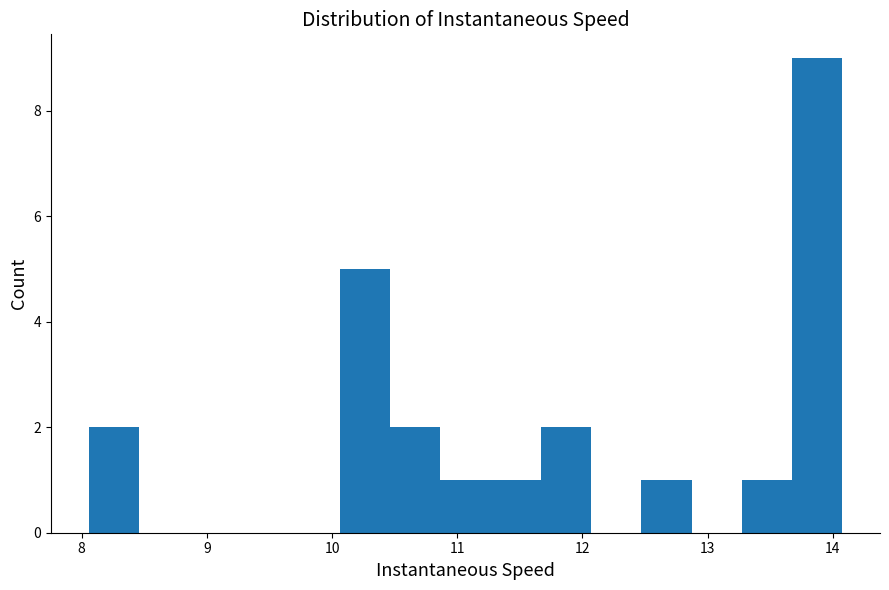

Over which range of the x-axis is the bar tallest?

13.7 to 14.1